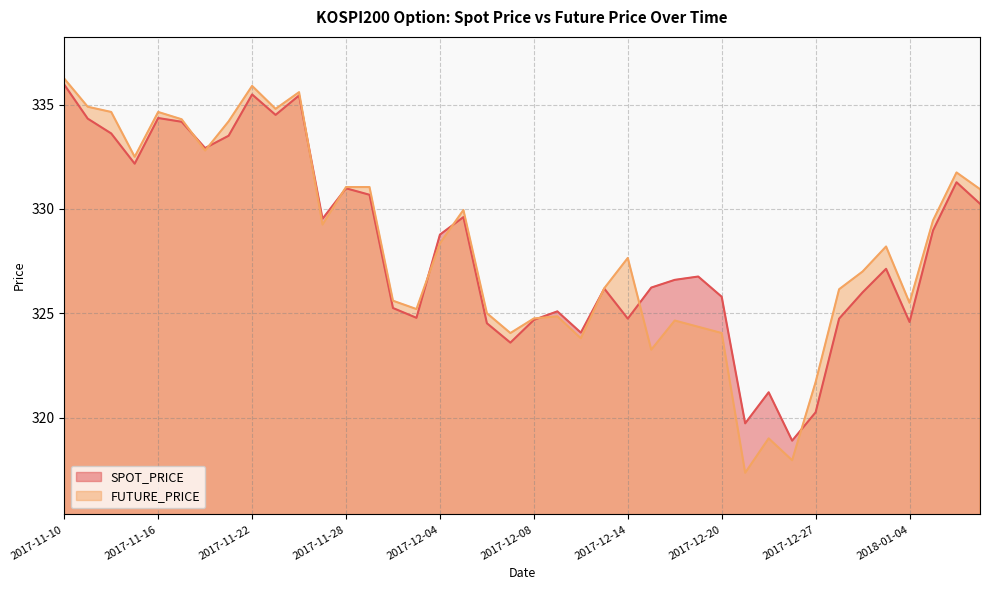

Which has a higher value, 2017-11-30 or 2017-12-12?

2017-11-30